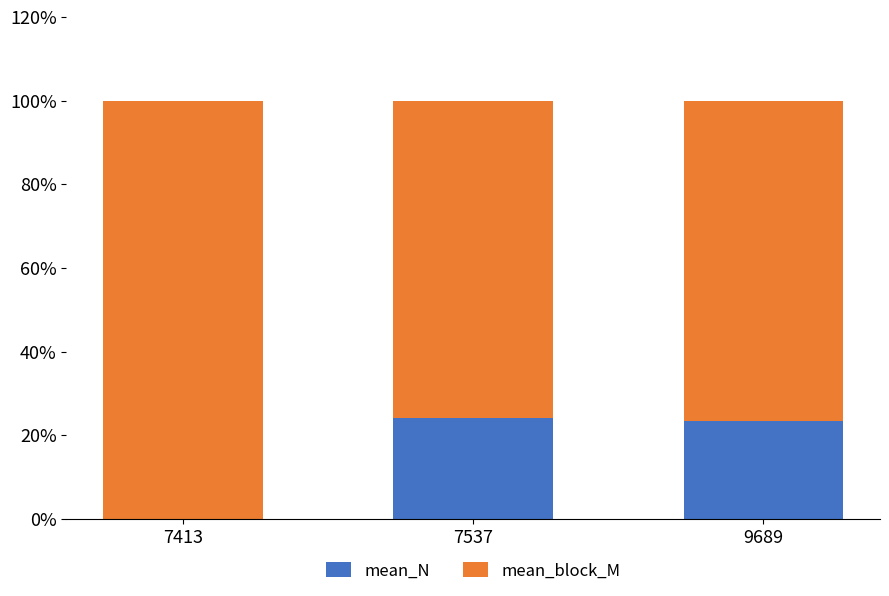

Which series changed the most between 7413 and 7537?

mean_block_M